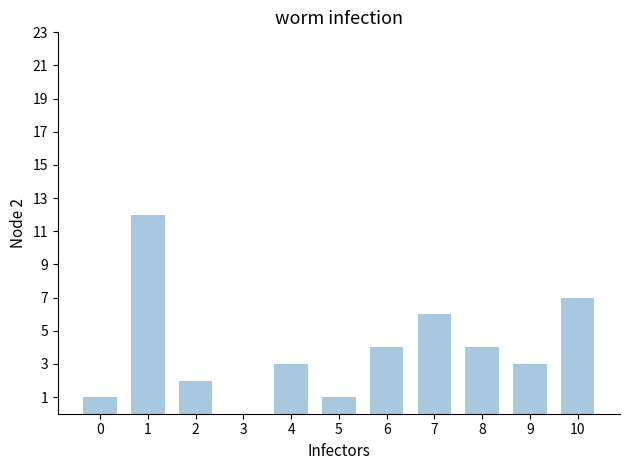

What is the change in value from 4 to 7?

+3